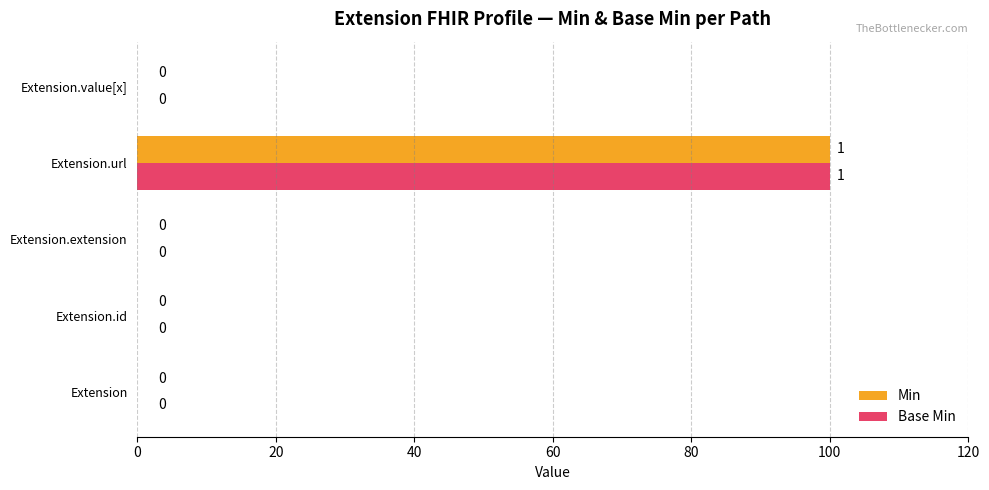

At which label does Base Min reach its peak?

Extension.url